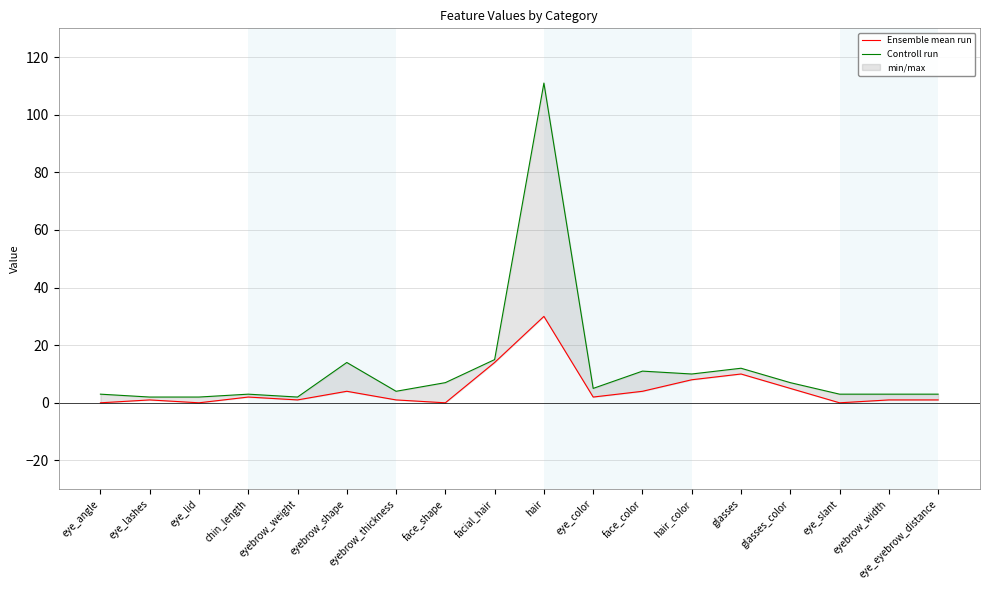

At which label does Ensemble mean run first exceed 2?

eyebrow_shape